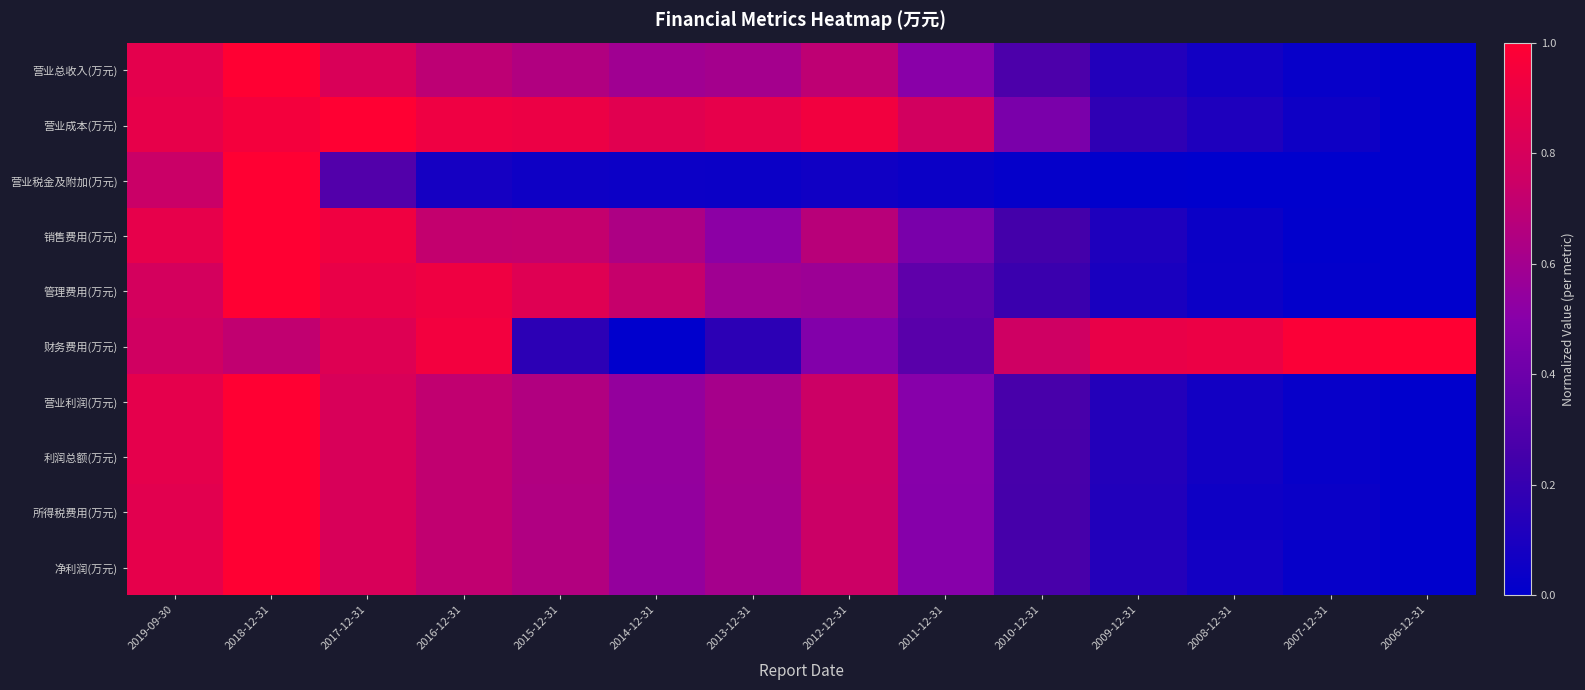

How many categories are shown in the chart?

14